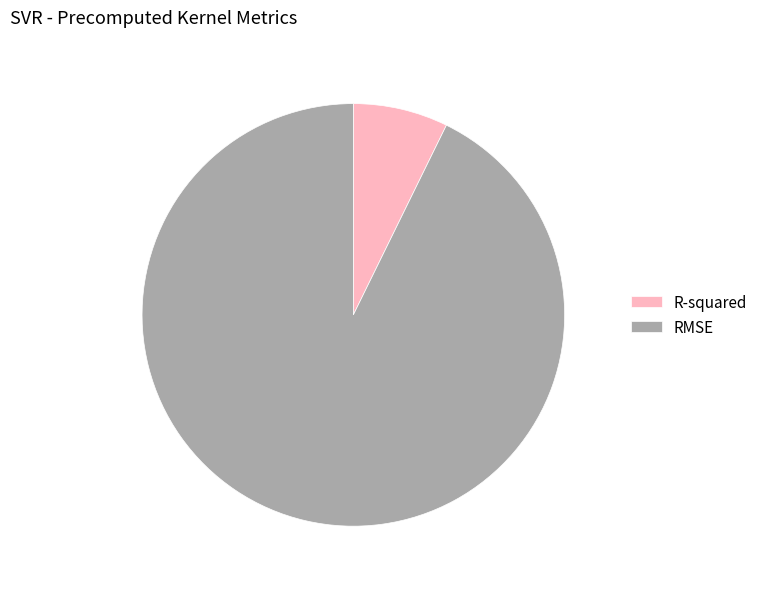

Which slice is the largest?

RMSE